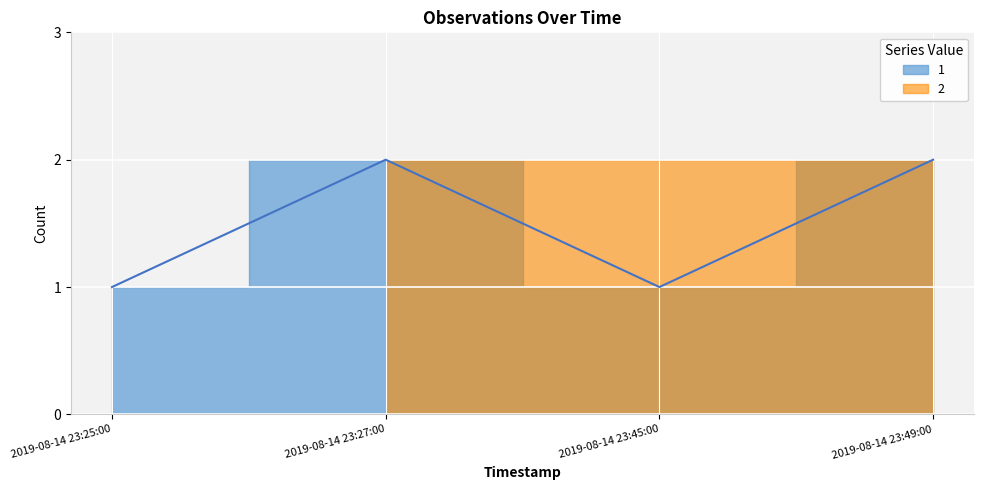

The 2 series shows 2 at 2019-08-14 23:27:00. True or false?

True